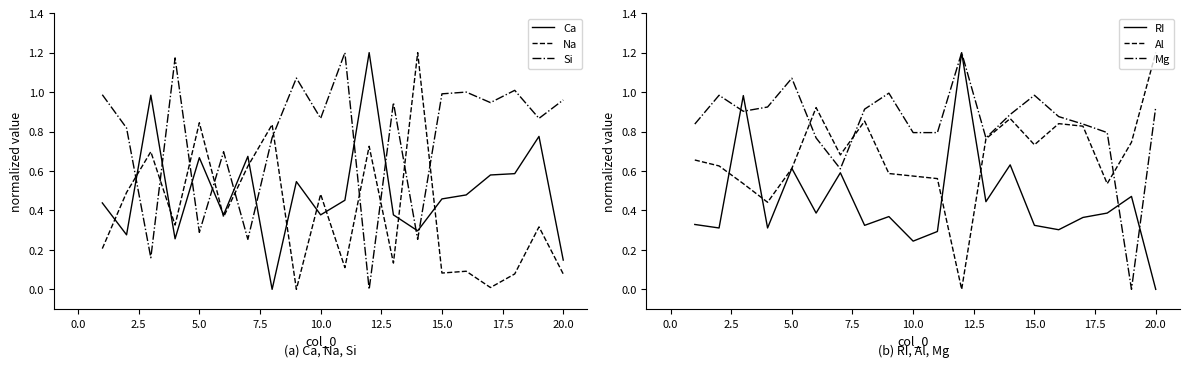

True or false: Si and Na intersect in this chart.

True